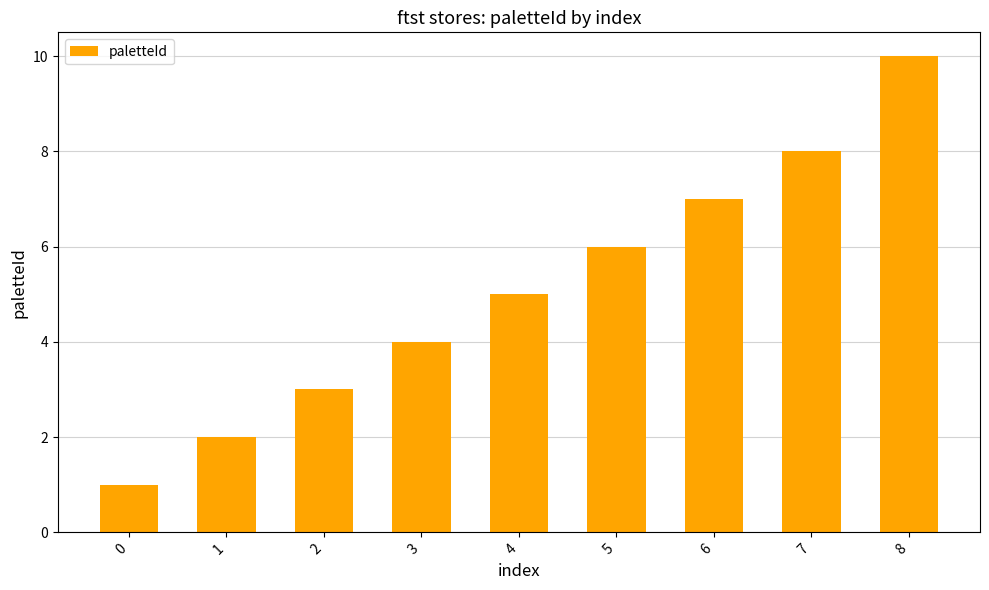

What is the change in value from 1 to 4?

+3